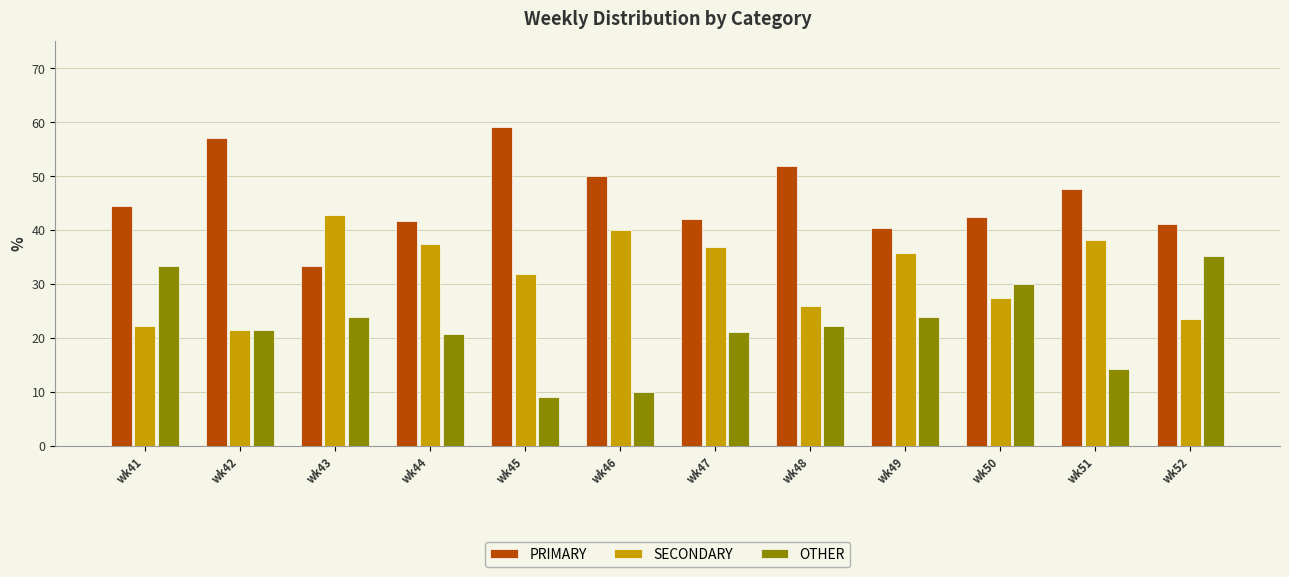

What is the total value across all series at wk52?

100.0